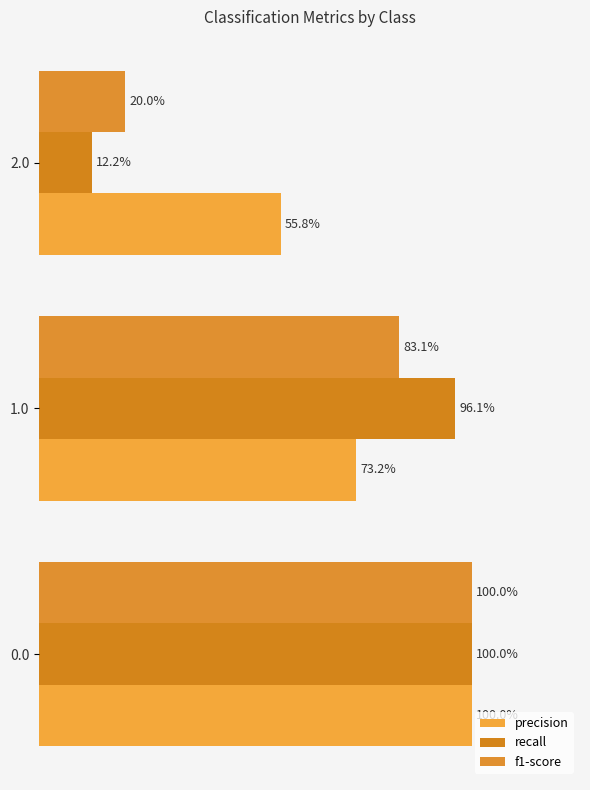

Which series has the widest spread of values?

recall